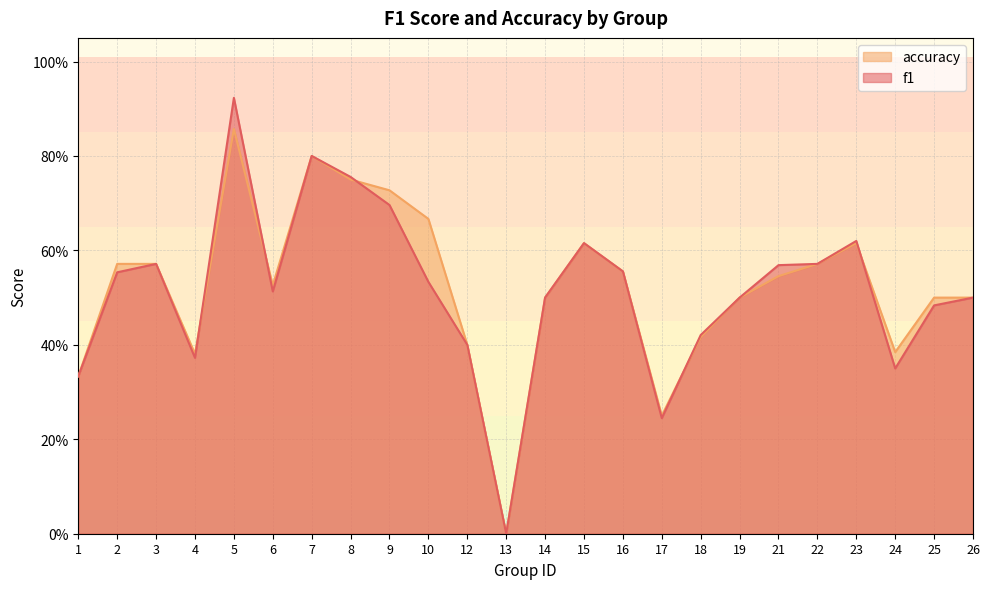

How many intersections are there between f1 and accuracy?

5